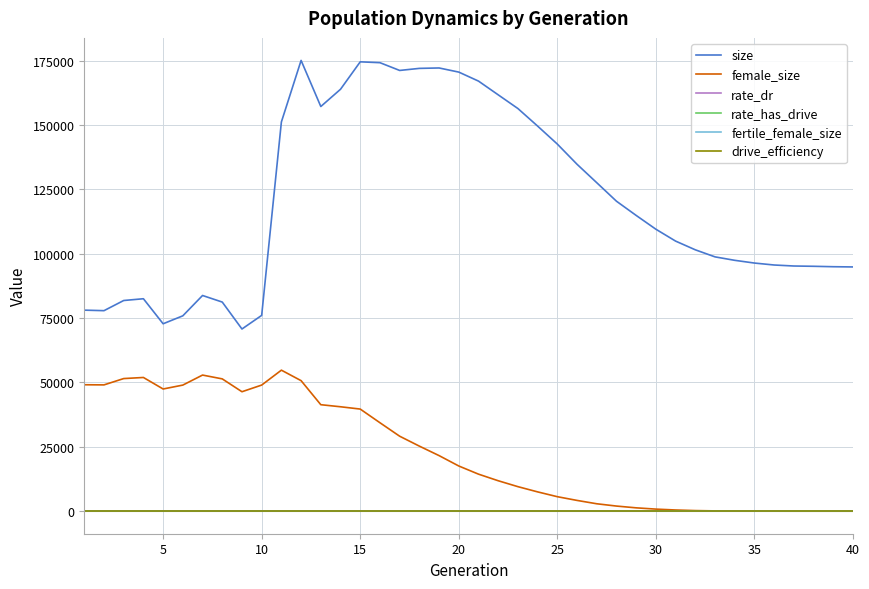

True or false: fertile_female_size and size intersect in this chart.

False